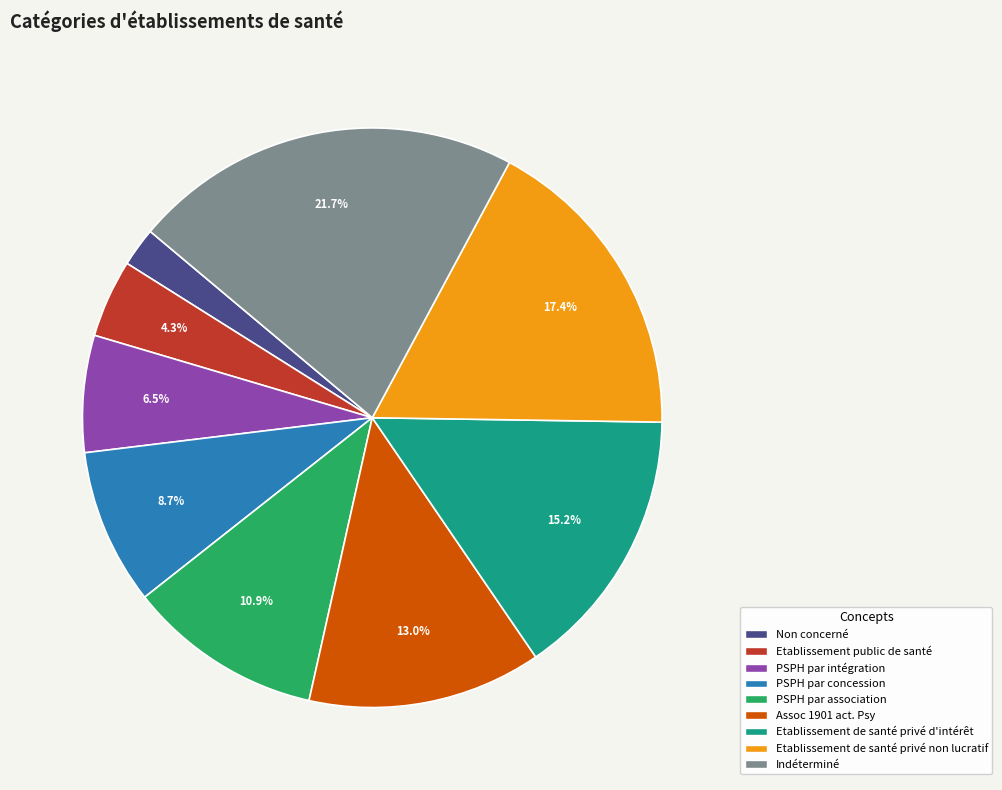

Which has a higher value, Non concerné or Etablissement de santé privé non lucratif?

Etablissement de santé privé non lucratif